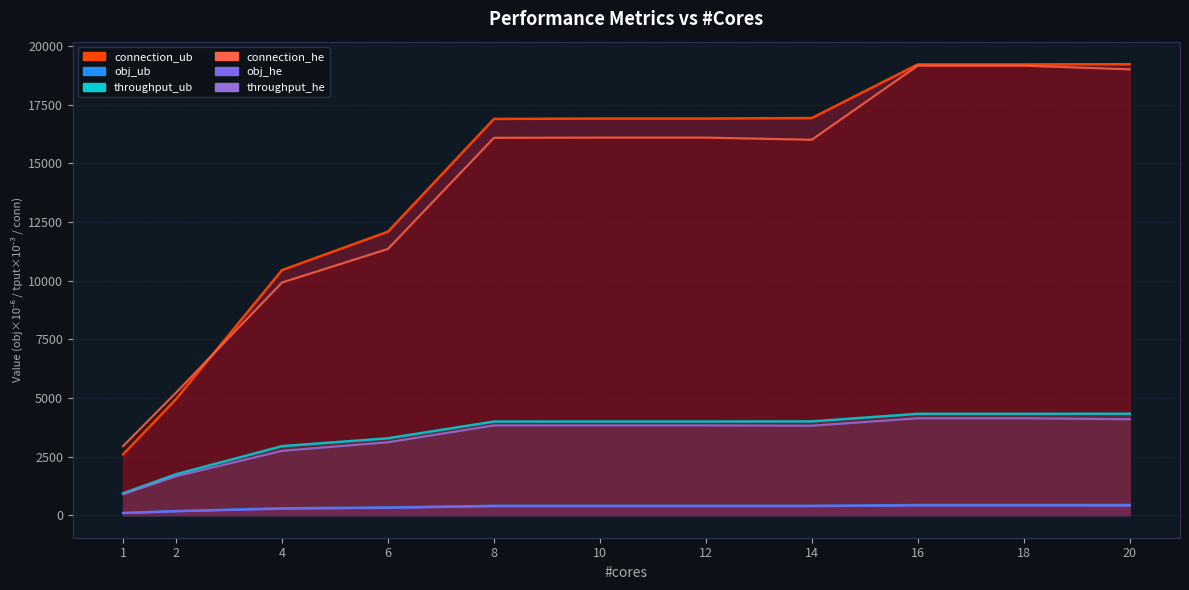

Which series changed the most between 6 and 20?

connection_he